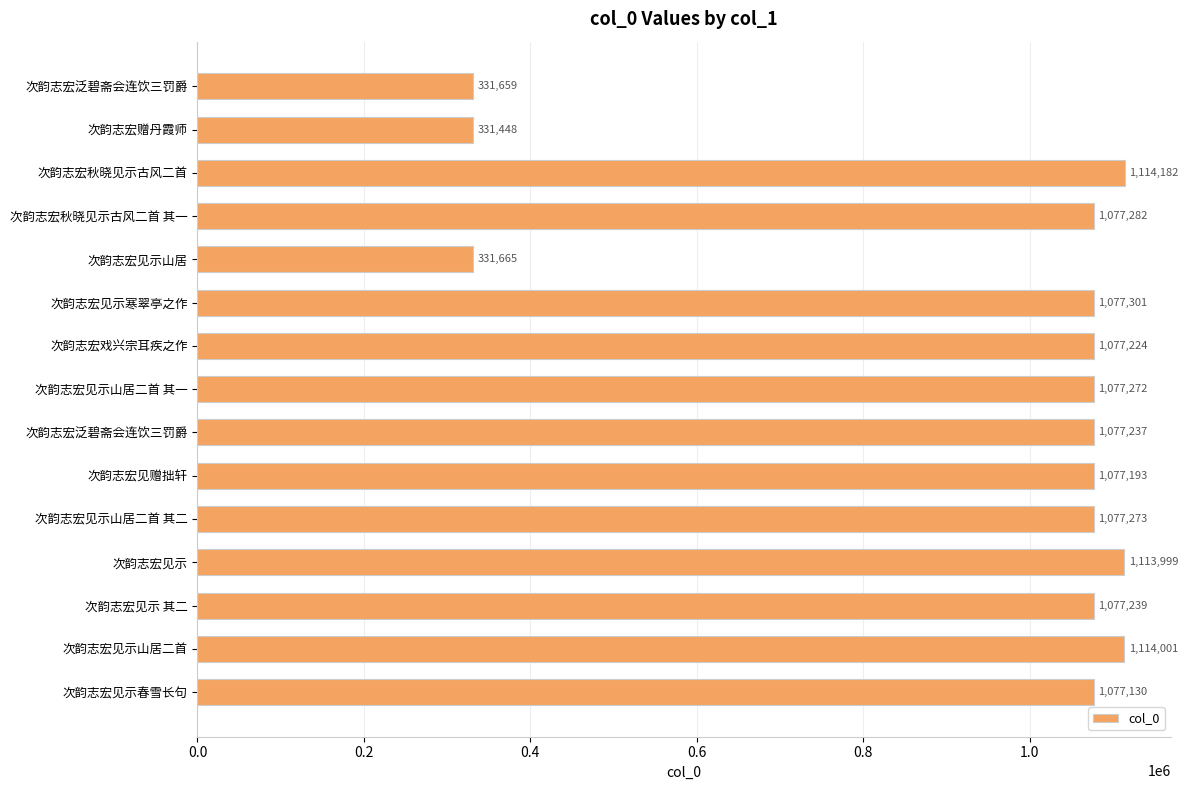

Where is the data nearest to the value 722815?

次韵志宏见示春雪长句